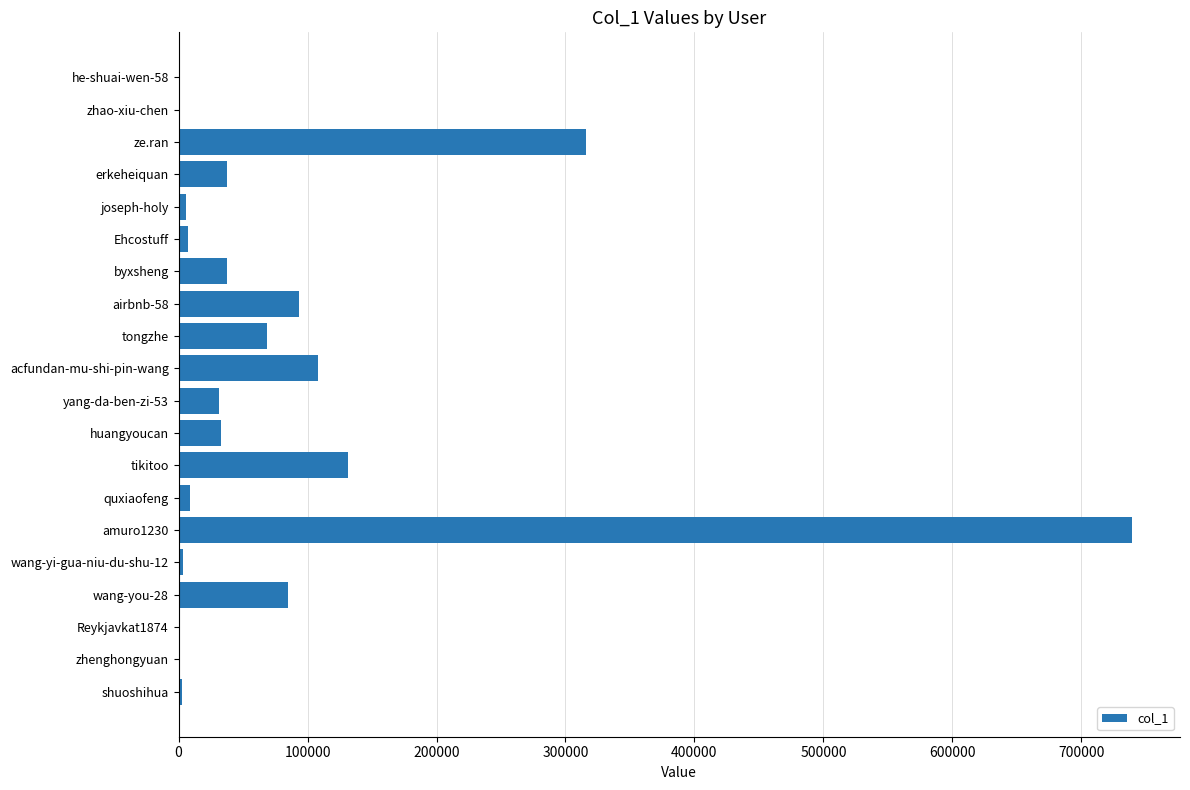

Is it true that the value at amuro1230 is 739579?

True